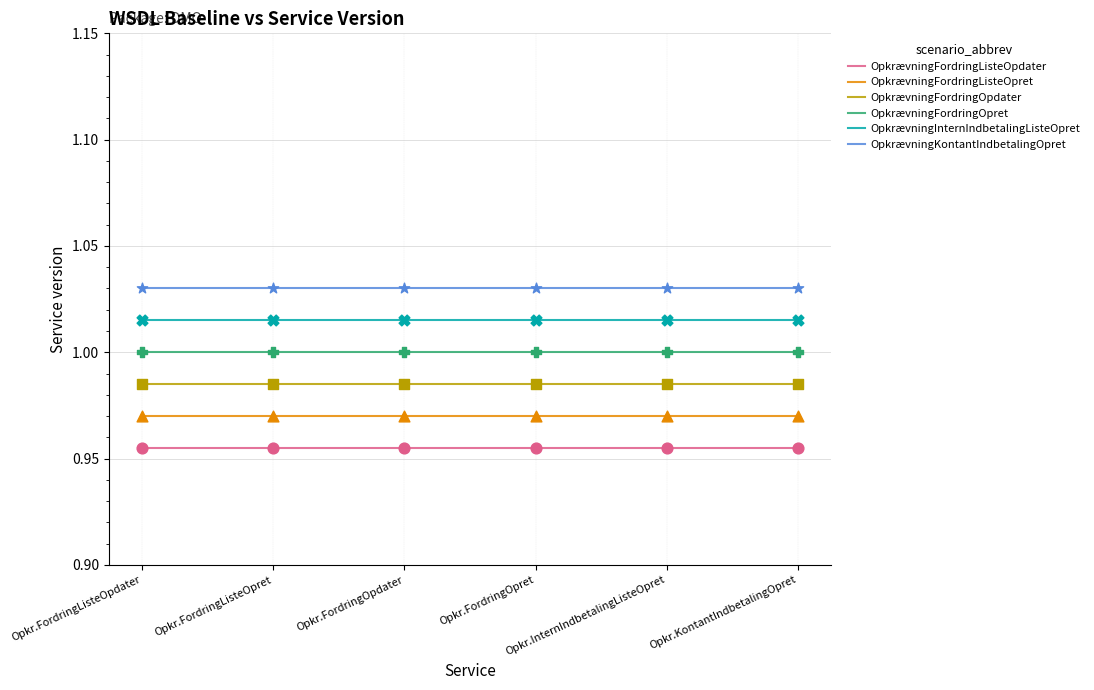

Is the value of OpkrævningKontantIndbetalingOpret at Opkr.FordringOpret greater than the value of OpkrævningFordringListeOpdater at Opkr.FordringListeOpdater?

Yes